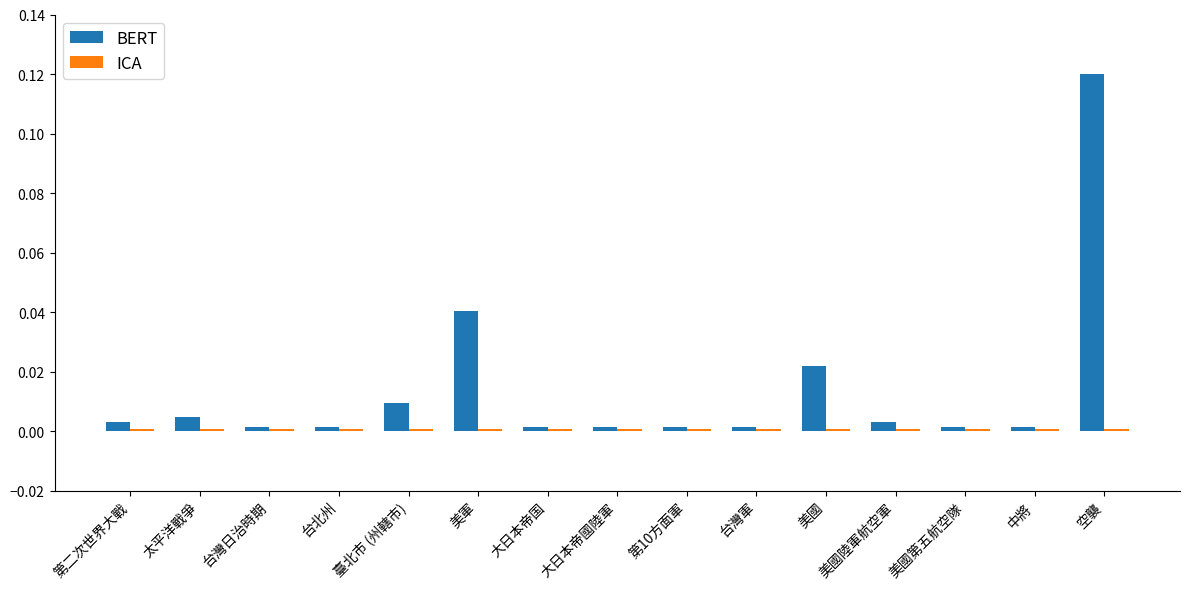

The BERT series shows 0.0 at 第10方面軍. True or false?

True